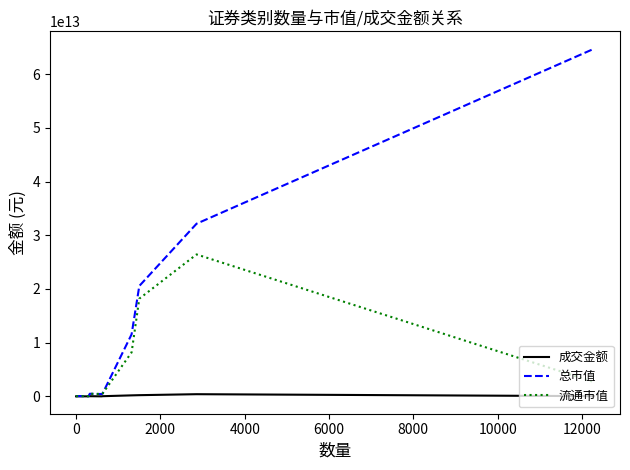

How many lines are shown in the chart?

3